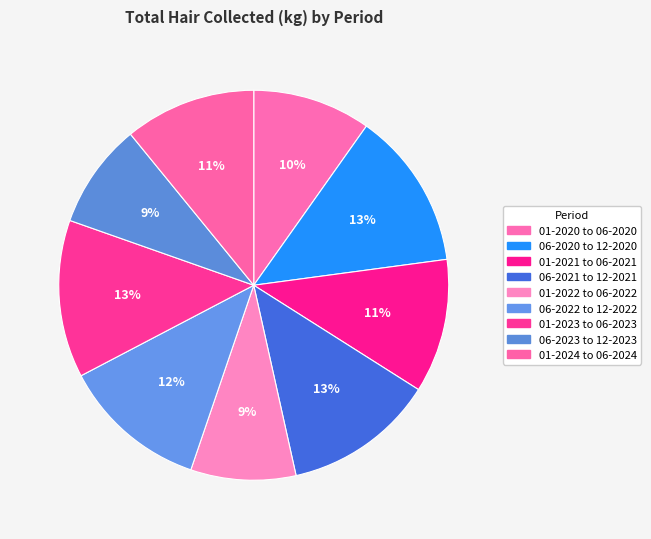

What is the smallest slice in the pie chart?

01-2022 to 06-2022